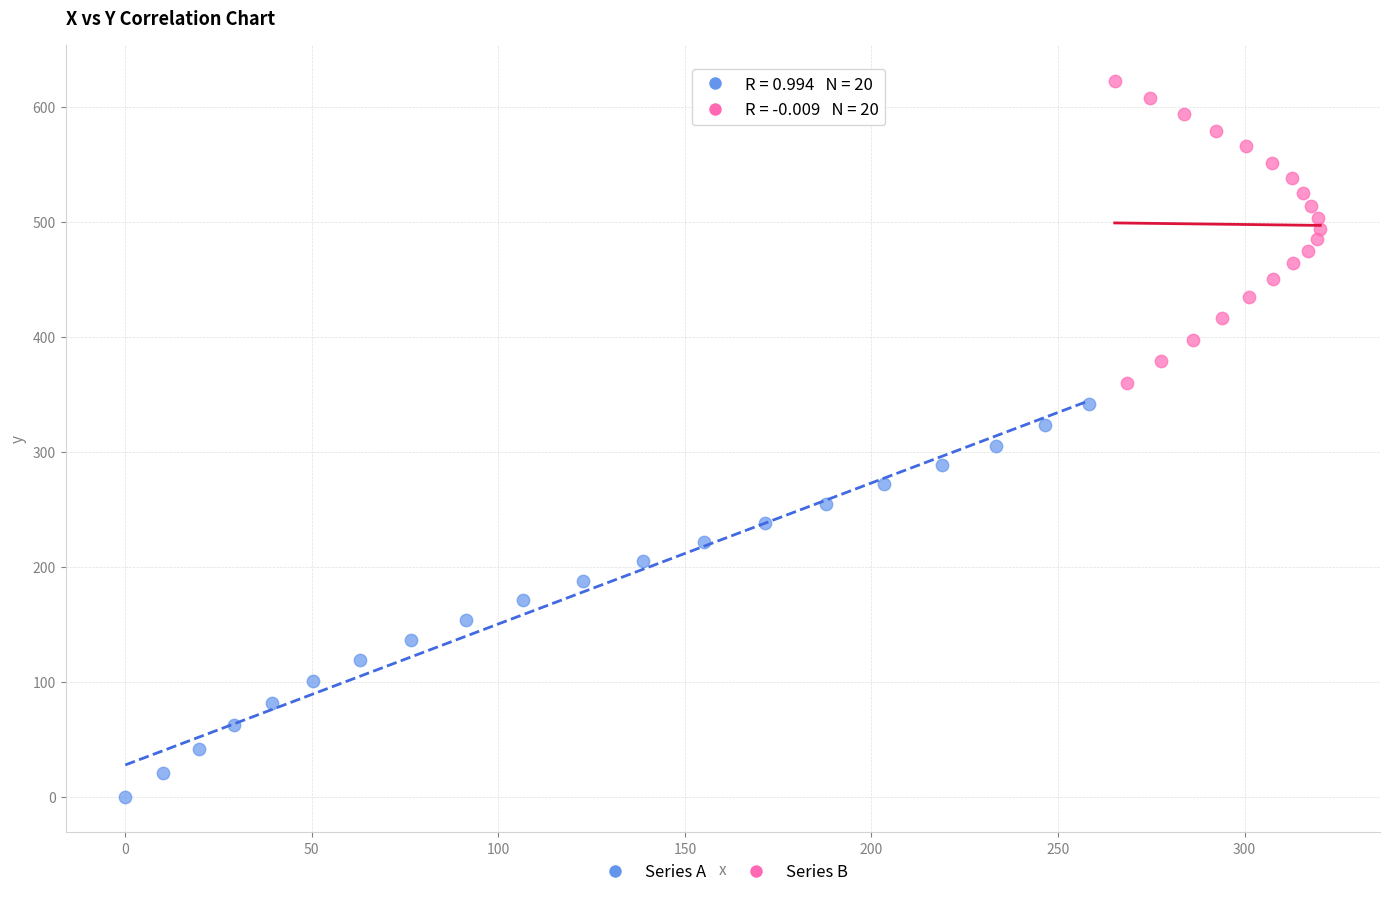

Which series contains the highest Y value?

Series B